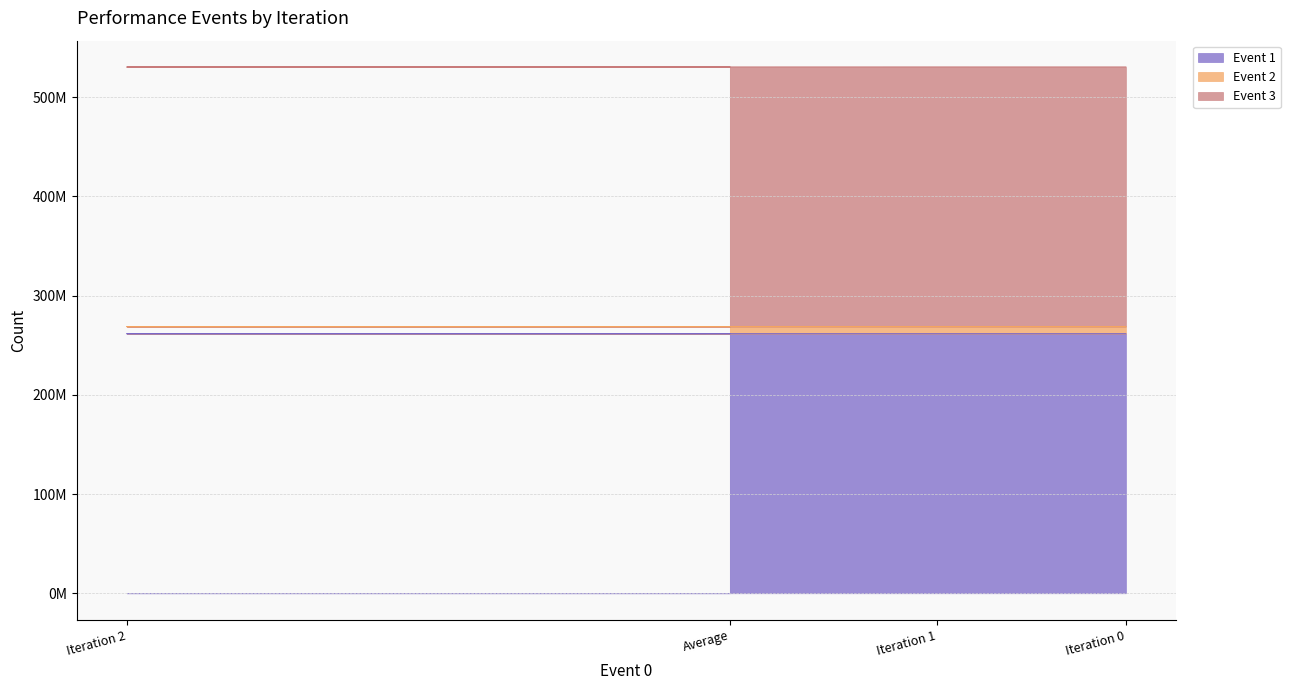

Is it true that Event 1 equals 389012438 at Iteration 1?

False